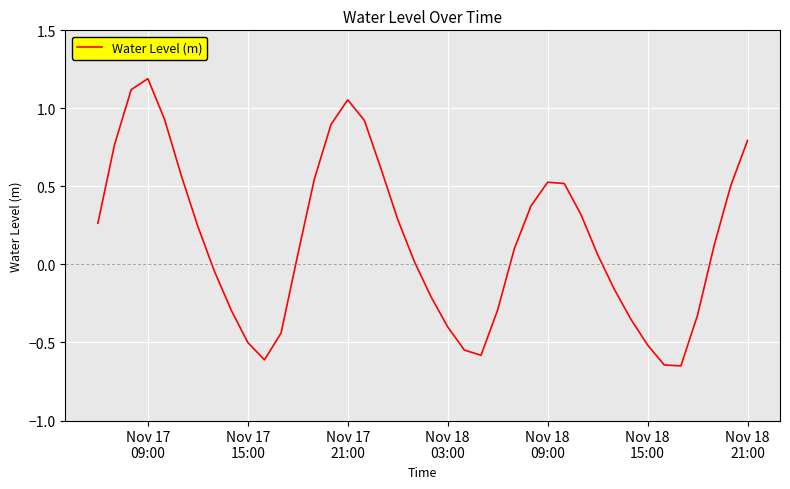

What is the sum of all values?

6.3